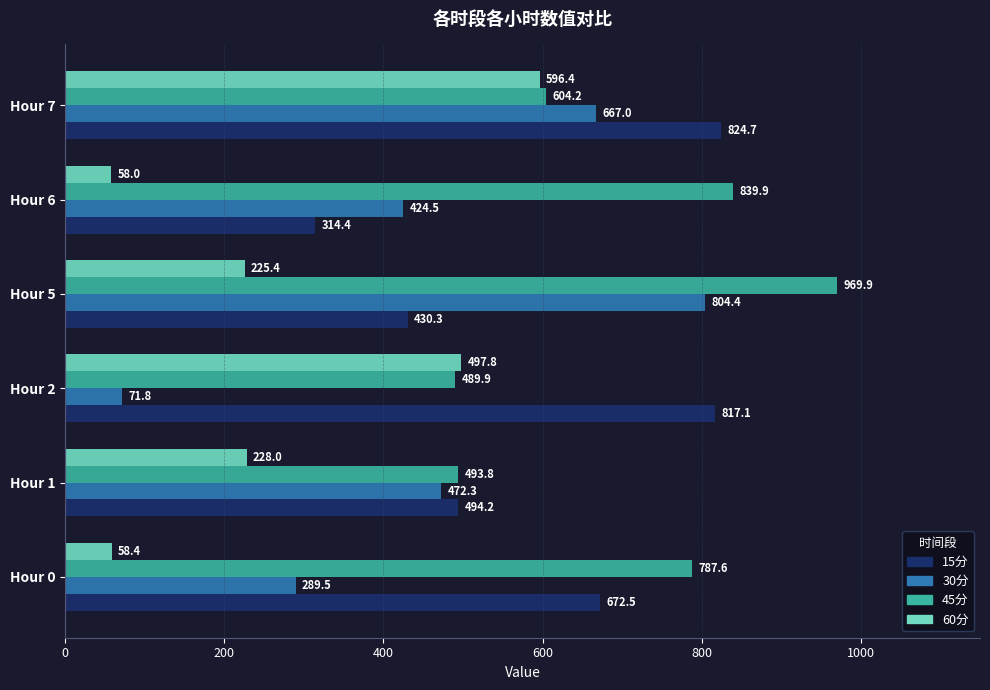

Which series has the largest total across all categories?

45分